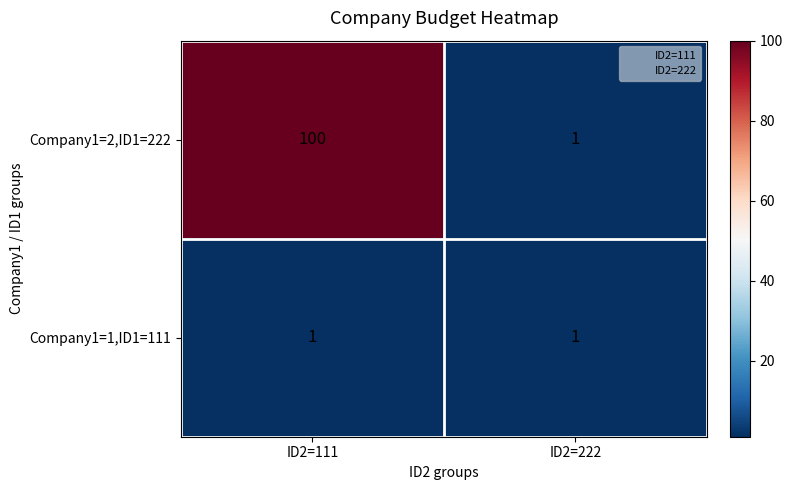

The value of Company1=2,ID1=222 at ID2=222 is 1. True or false?

True